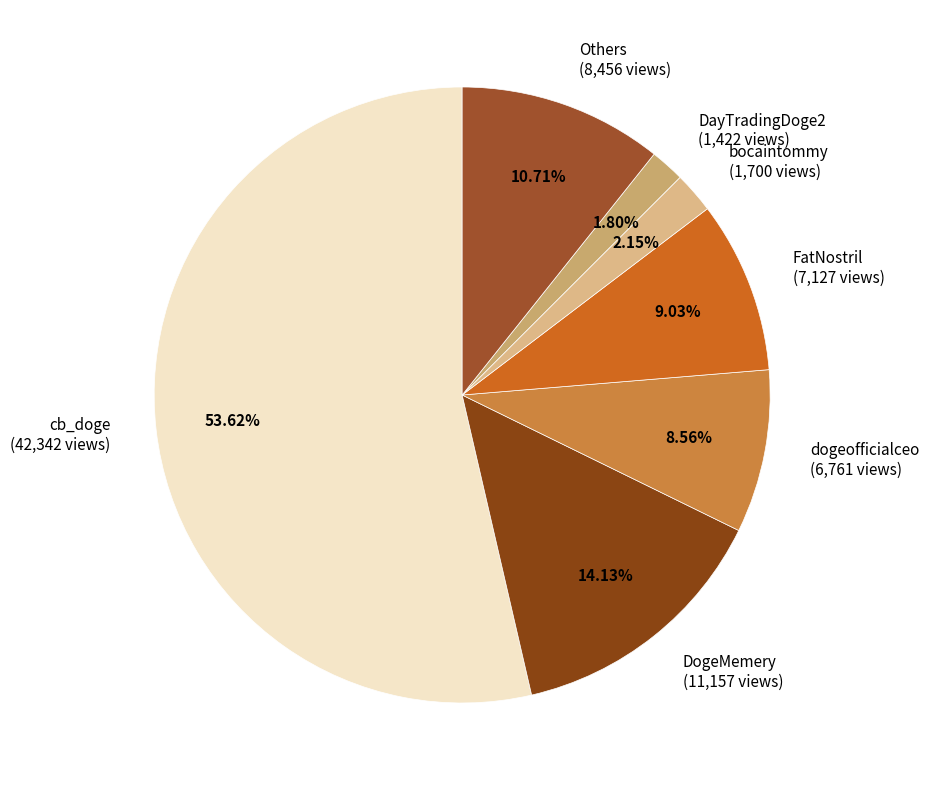

Is there a majority slice in this chart?

Yes